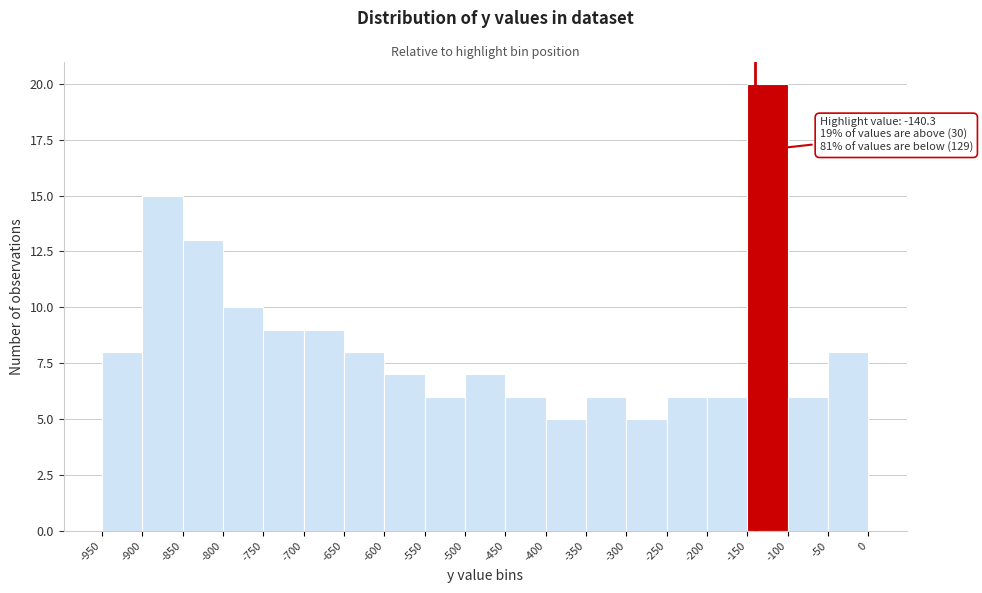

Which range on the x-axis has the tallest bar?

-150 to -100